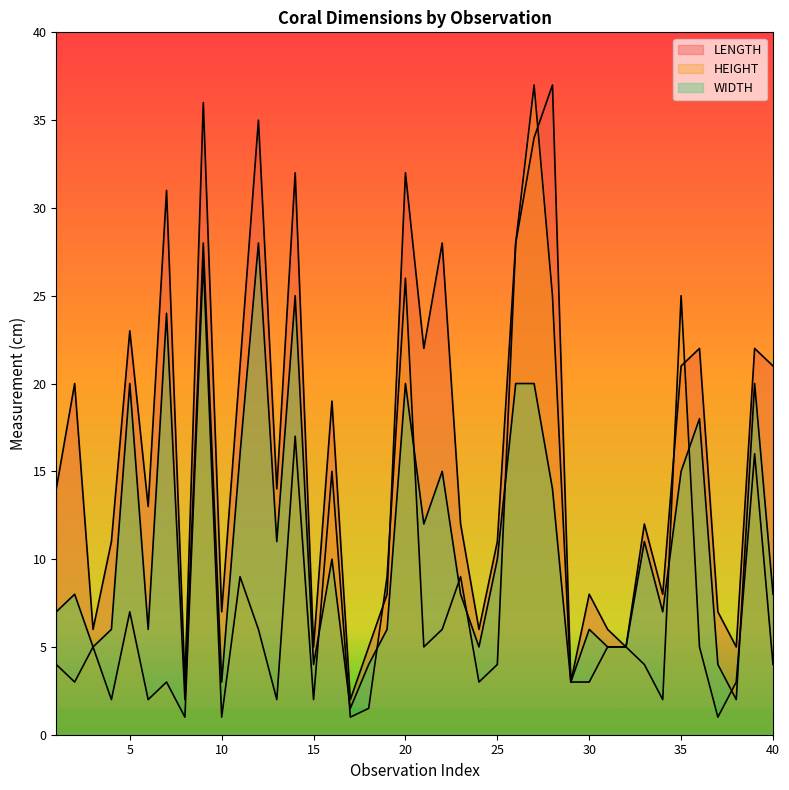

Reading right to left, what are all the values shown in this chart?

LENGTH: 21.0	22.0	5.0	7.0	22.0	21.0	8.0	12.0	5.0	6.0	8.0	3.0	37.0	34.0	28.0	11.0	6.0	12.0	28.0	22.0	32.0	8.0	5.0	2.0	19.0	5.0	32.0	14.0	35.0	21.0	7.0	36.0	3.0	31.0	13.0	23.0	11.0	6.0	20.0	14.0
HEIGHT: 4.0	16.0	3.0	1.0	5.0	25.0	2.0	4.0	5.0	5.0	3.0	3.0	25.0	37.0	28.0	4.0	3.0	9.0	6.0	5.0	26.0	9.0	1.5	1.0	15.0	2.0	17.0	2.0	6.0	9.0	1.0	27.0	1.0	3.0	2.0	7.0	2.0	5.0	3.0	4.0
WIDTH: 8.0	20.0	2.0	4.0	18.0	15.0	7.0	11.0	5.0	5.0	6.0	3.0	14.0	20.0	20.0	10.0	5.0	8.0	15.0	12.0	20.0	6.0	4.0	1.5	10.0	4.0	25.0	11.0	28.0	16.0	3.0	28.0	2.0	24.0	6.0	20.0	6.0	5.0	8.0	7.0